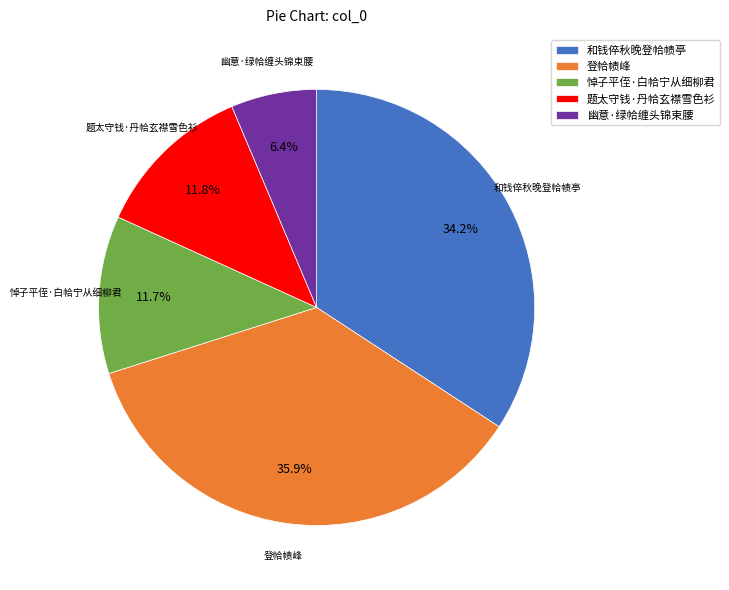

What percentage is NOT represented by 题太守钱·丹帢玄襟雪色衫?

88.2%